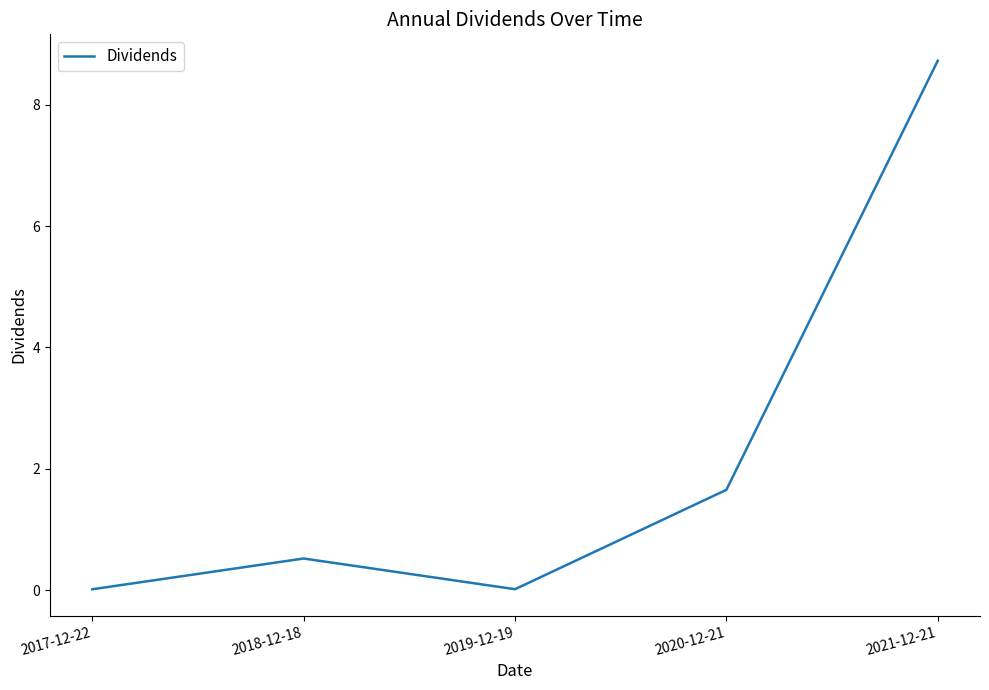

How many lines are shown in the chart?

1